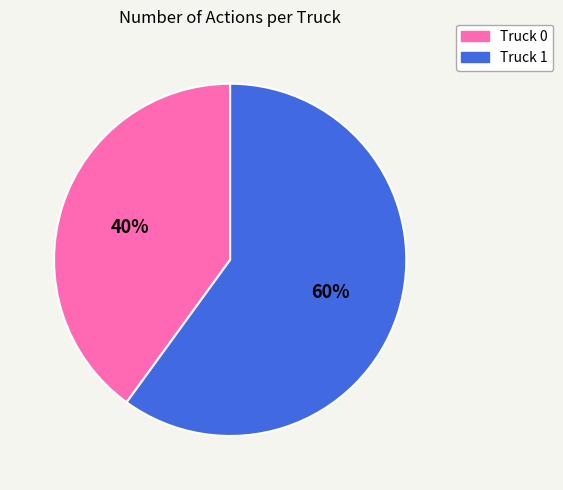

What percentage is the Truck 0 slice, to the nearest percent?

40%